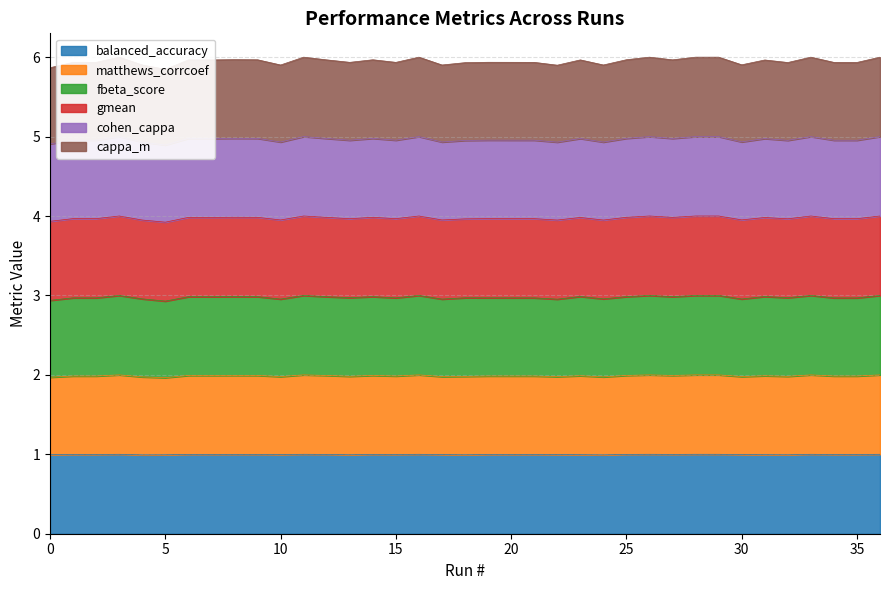

The value of balanced_accuracy at 25 is 0.3. True or false?

False